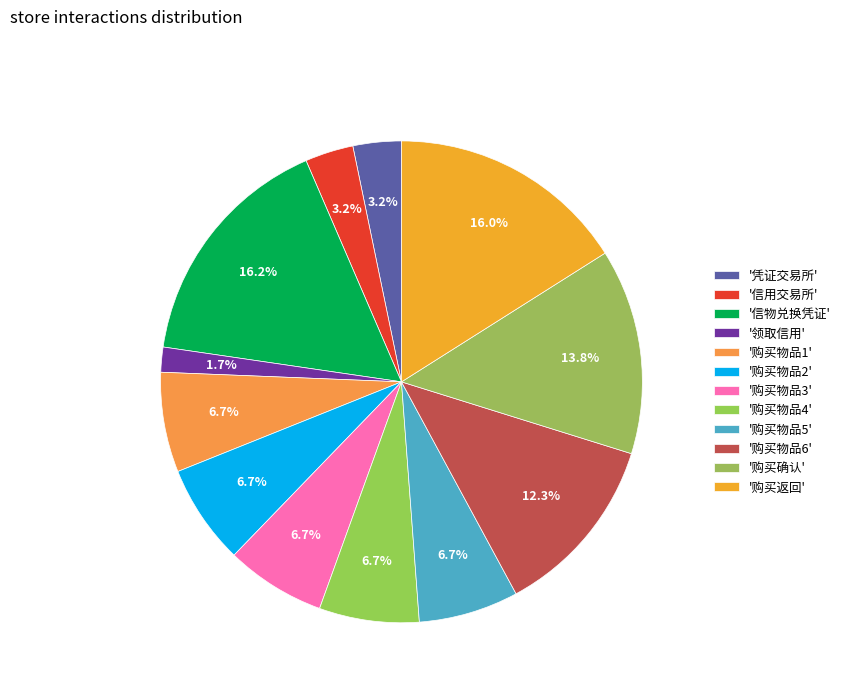

Count the number of slices in the pie.

12